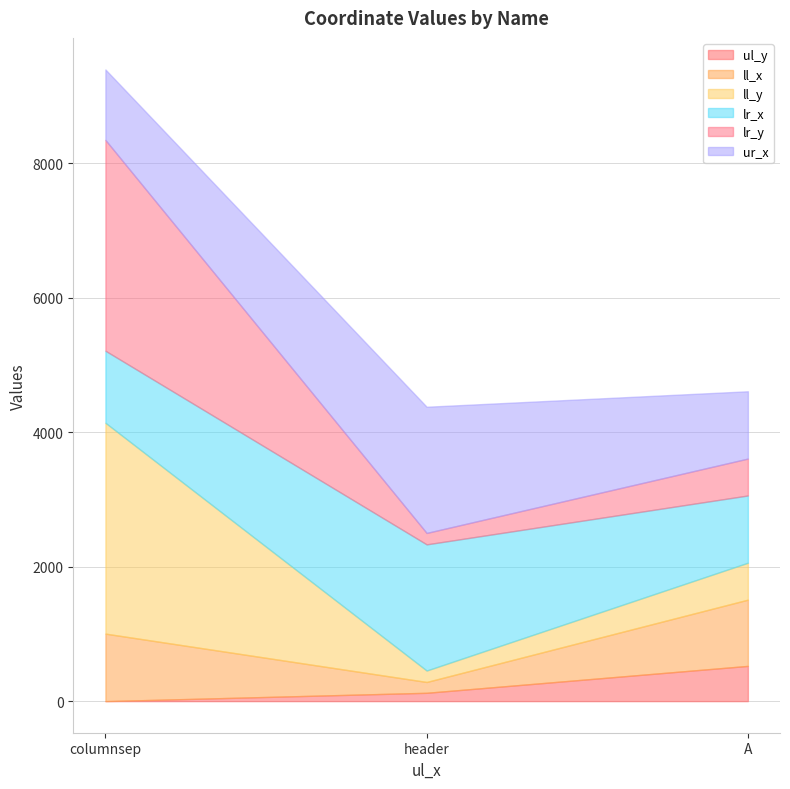

What is the difference between the highest and lowest values at A?

476